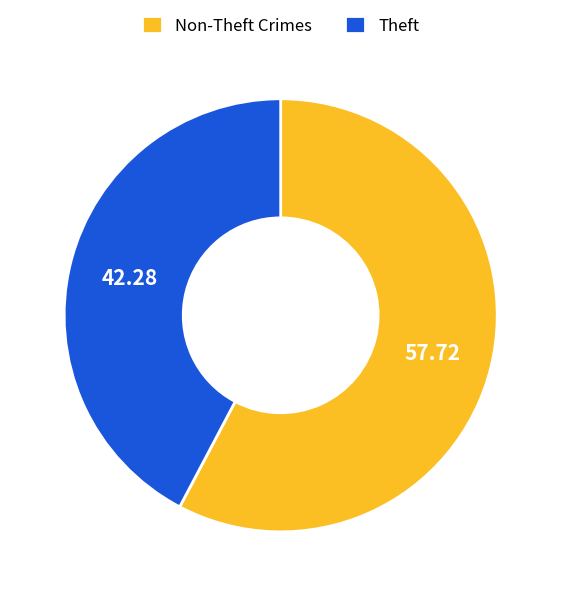

Which slice is the smallest?

Theft